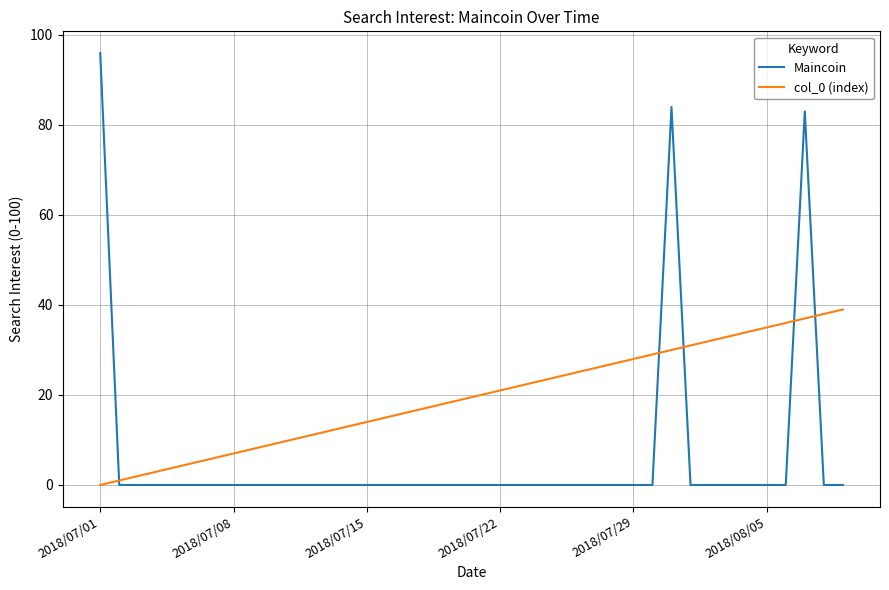

List the series in order of their overall mean, highest first.

col_0 (index), Maincoin